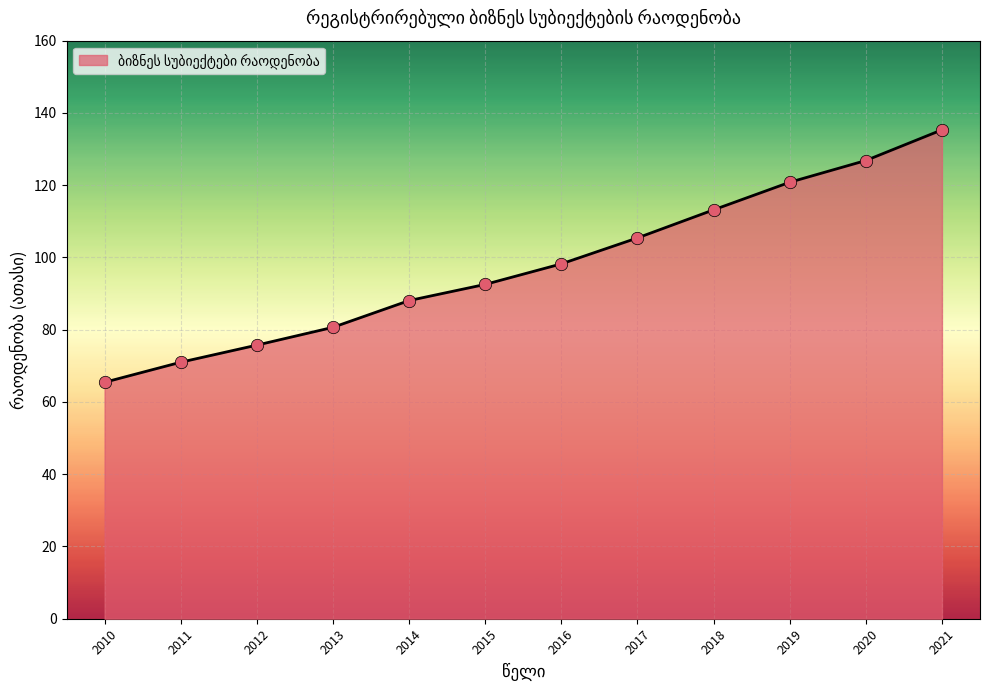

Between 2011 and 2013, which is larger?

2013